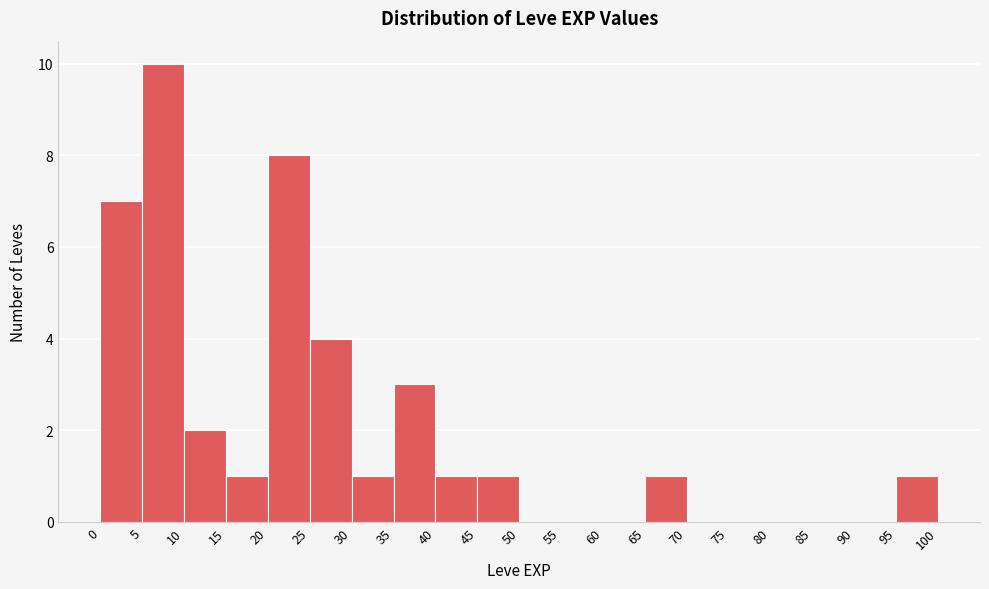

Reading left to right, transcribe this chart: for each bar, give the range it covers on the x-axis and its height. The values are not printed on the chart, so give them approximately, as read against the axis.

0 to 5: 7
5 to 10: 10
10 to 15: 2
15 to 20: 1
20 to 25: 8
25 to 30: 4
30 to 35: 1
35 to 40: 3
40 to 45: 1
45 to 50: 1
50 to 55: 0
55 to 60: 0
60 to 65: 0
65 to 70: 1
70 to 75: 0
75 to 80: 0
80 to 85: 0
85 to 90: 0
90 to 95: 0
95 to 100: 1